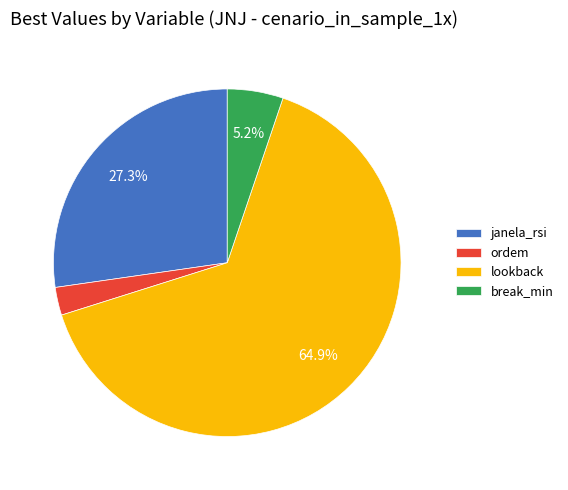

Which has a higher value, lookback or break_min?

lookback